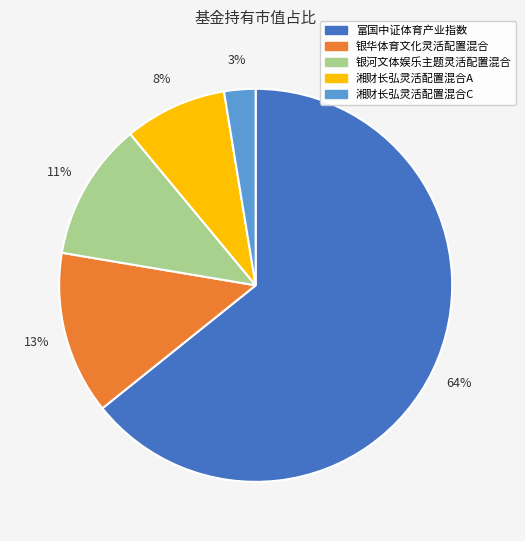

Is the sum of 银河文体娱乐主题灵活配置混合 and 银华体育文化灵活配置混合 greater than half?

No